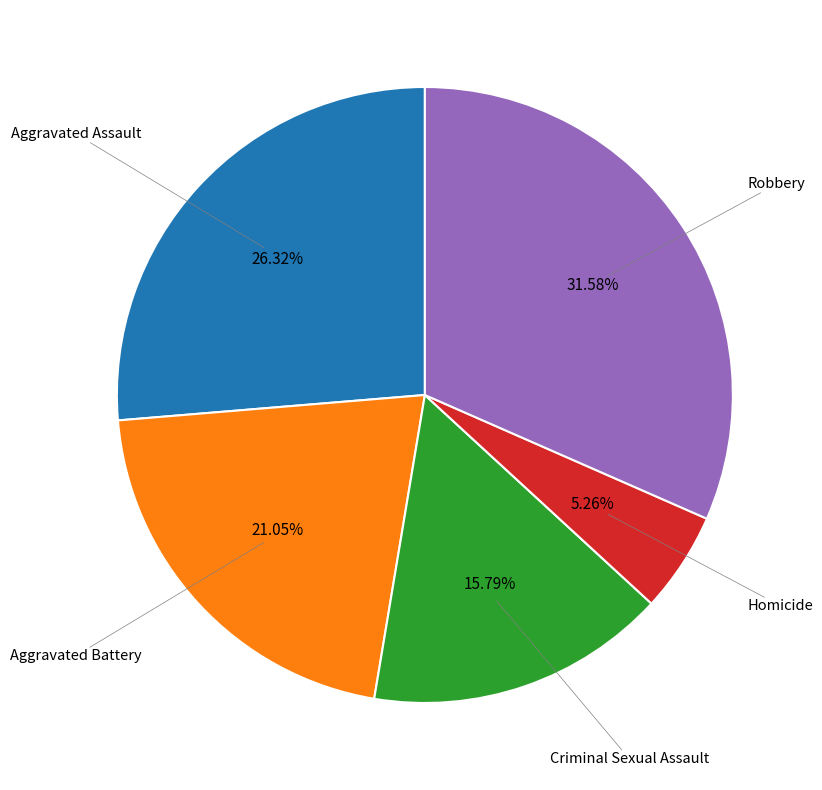

Which slice is the smallest?

Homicide